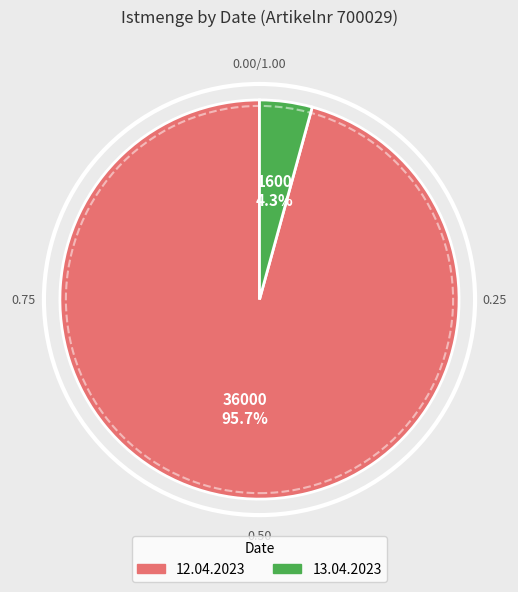

Which has a higher value, 12.04.2023 or 13.04.2023?

12.04.2023